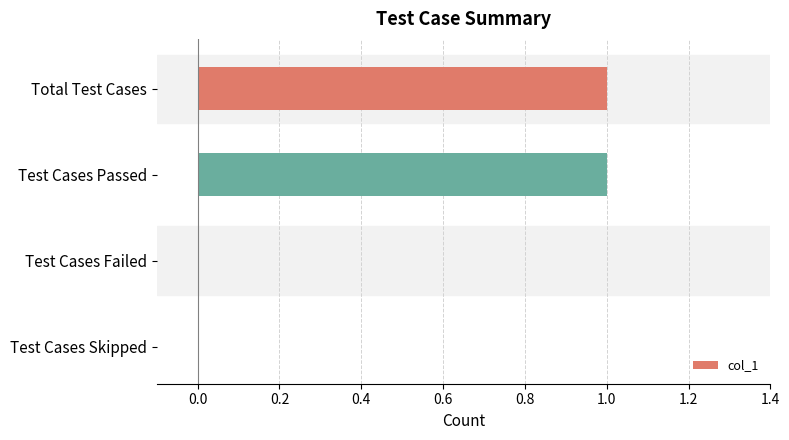

Is it true that the value at Test Cases Passed is 1?

True